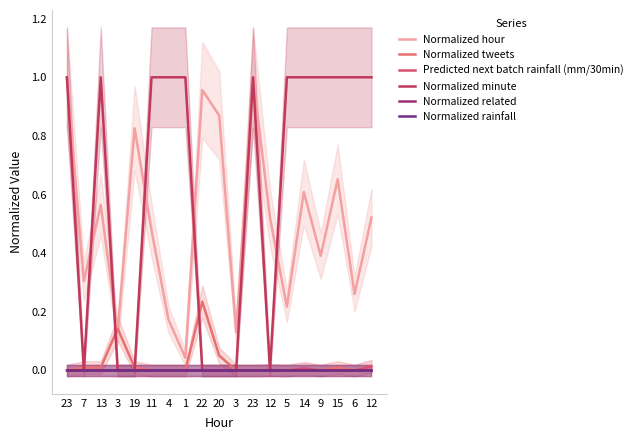

Which series has the widest spread of values?

Normalized minute